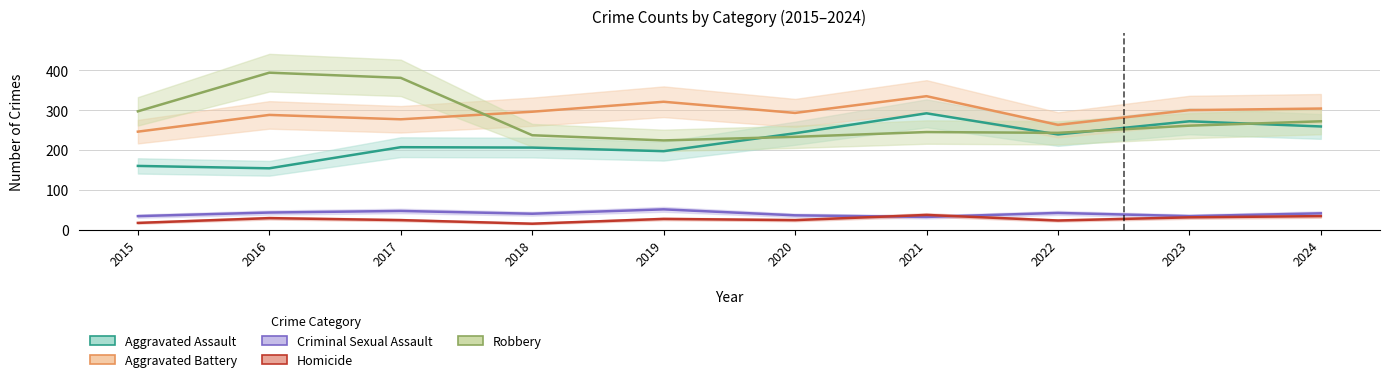

Is this an area chart (filled region under the line)?

No